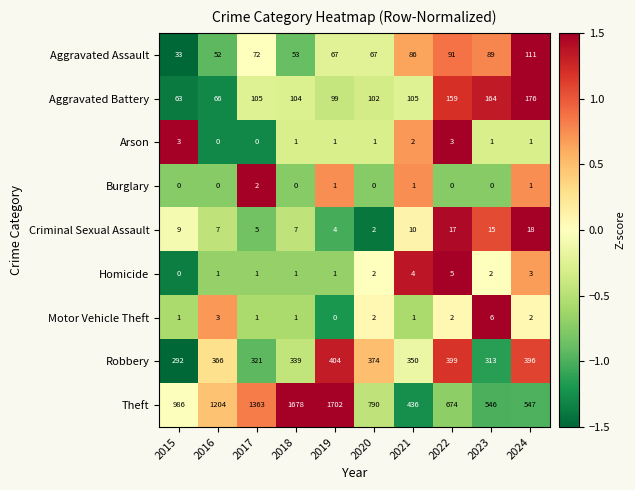

Rank the series by their maximum value, from lowest to highest.

Burglary, Arson, Homicide, Motor Vehicle Theft, Criminal Sexual Assault, Aggravated Assault, Aggravated Battery, Robbery, Theft